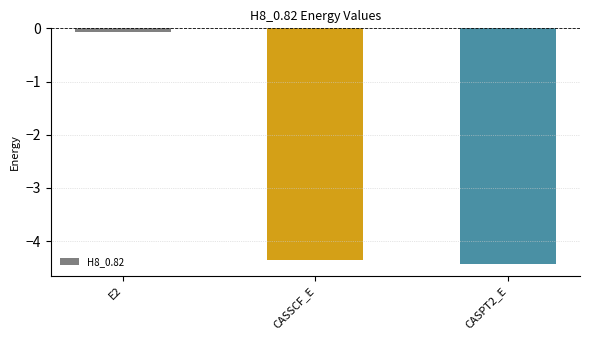

Which has a higher value, CASPT2_E or E2?

E2